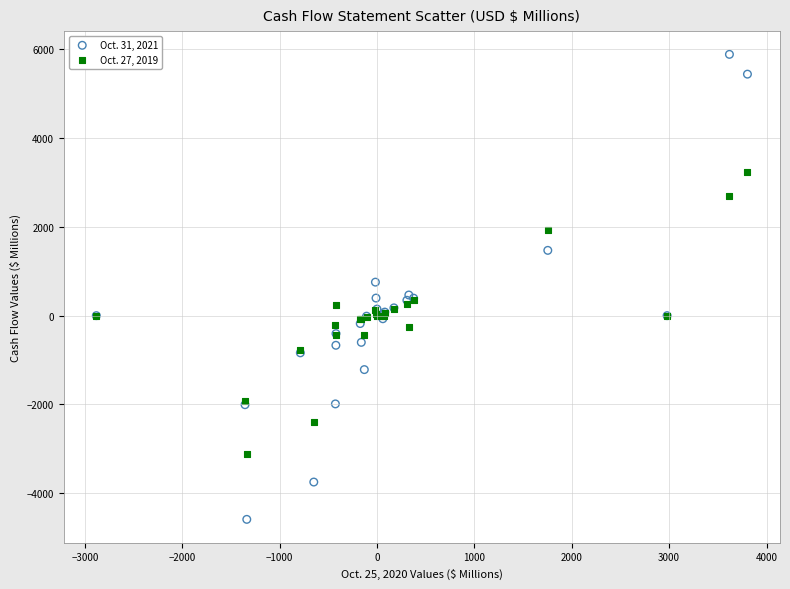

What is the X range (max minus min) for the scatter plot?

6686